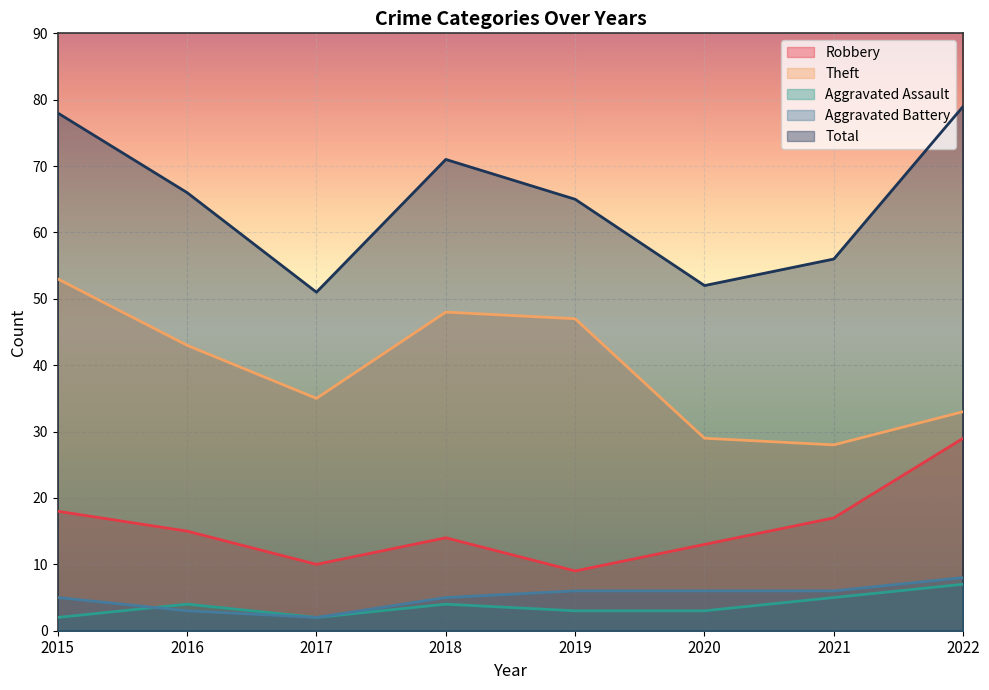

How many lines are shown in the chart?

5